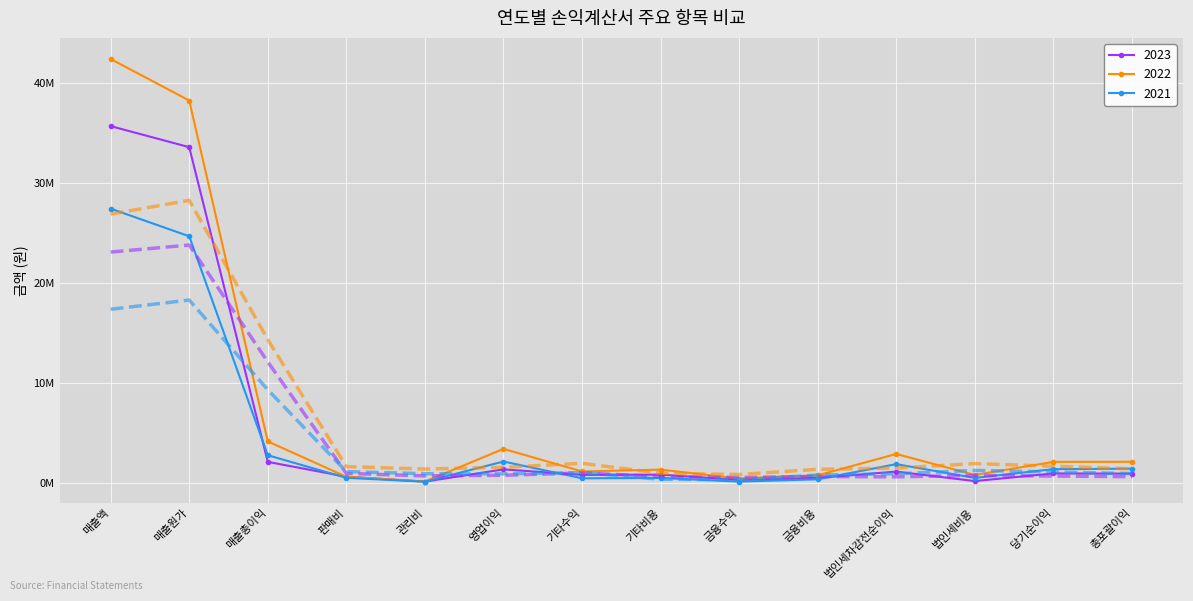

What is the sum of the 2023 values at 기타수익 and 법인세비용?

985681